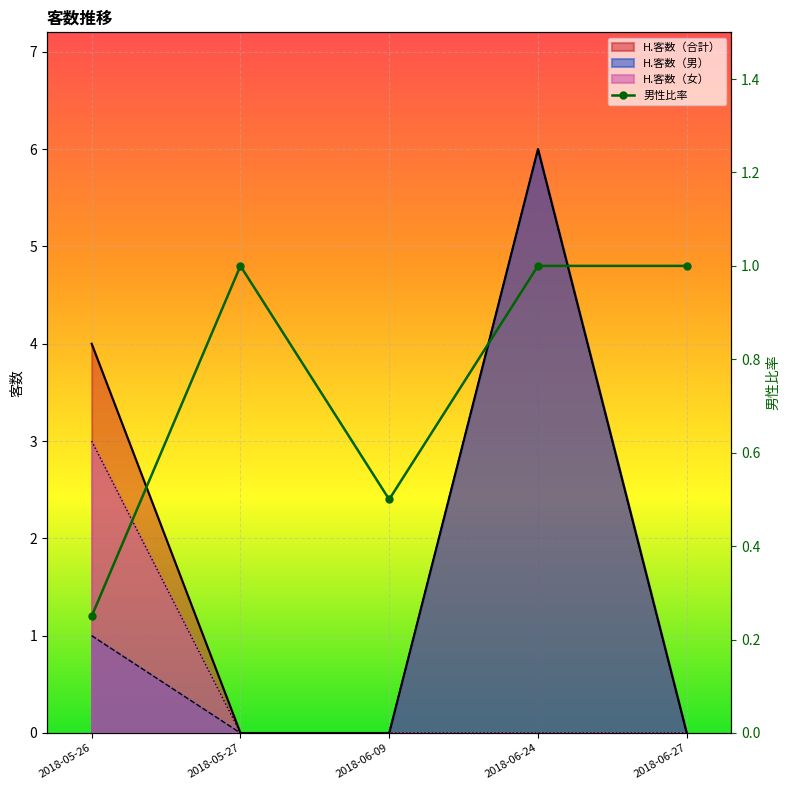

Reading left to right, transcribe all the data shown in this chart.

H.客数（合計）: 4.0	0.0	0.0	6.0	0.0
H.客数（男）: 1.0	0.0	0.0	6.0	0.0
H.客数（女）: 3.0	0.0	0.0	0.0	0.0
男性比率: 0.2	1.0	0.5	1.0	1.0